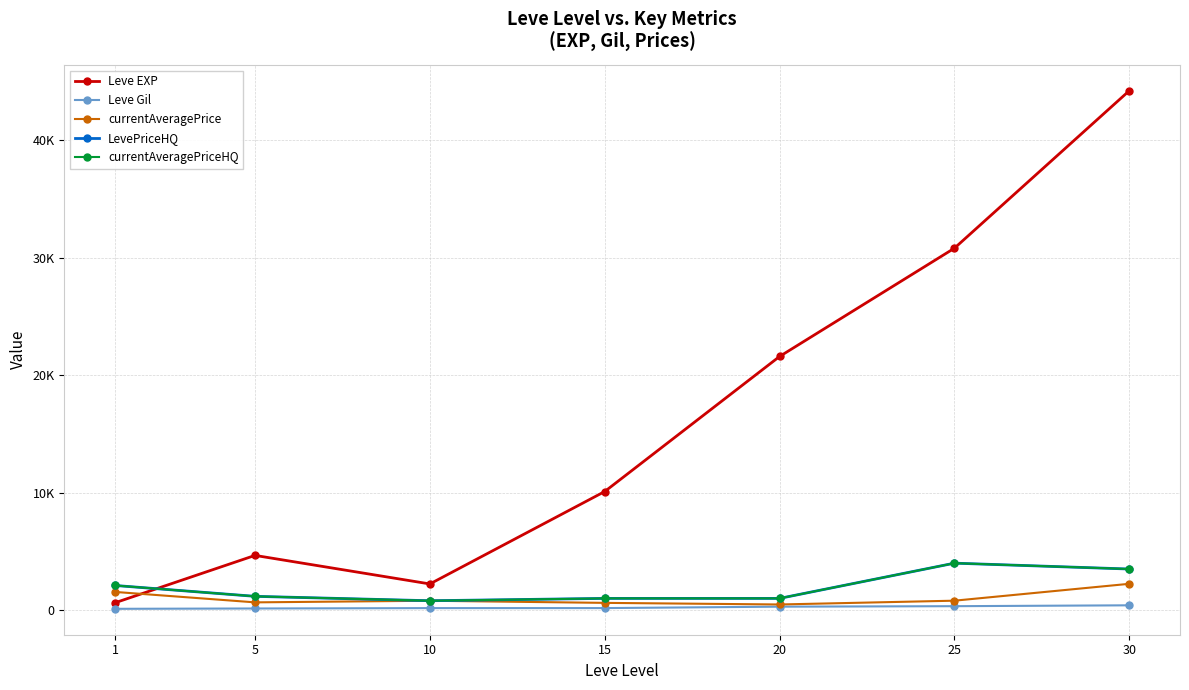

Does the chart have visible grid lines?

Yes